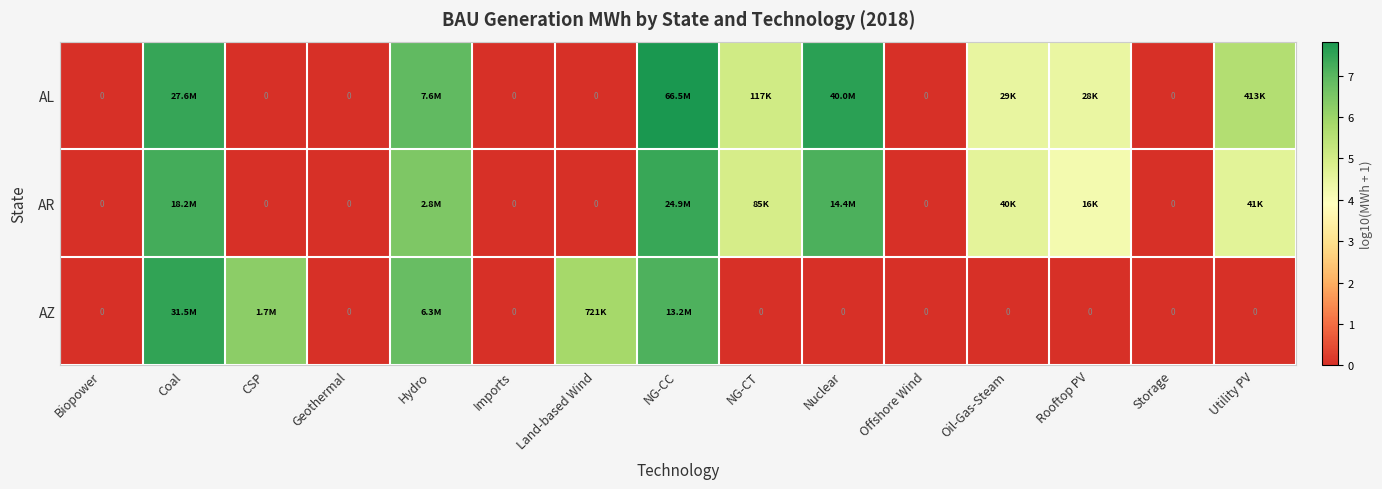

What is the difference between the AL values at NG-CC and Geothermal?

7.8